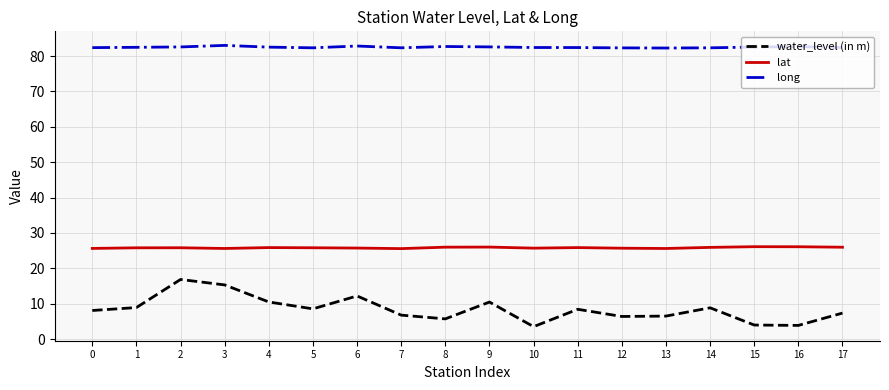

The long series shows 82.7 at 8. True or false?

True